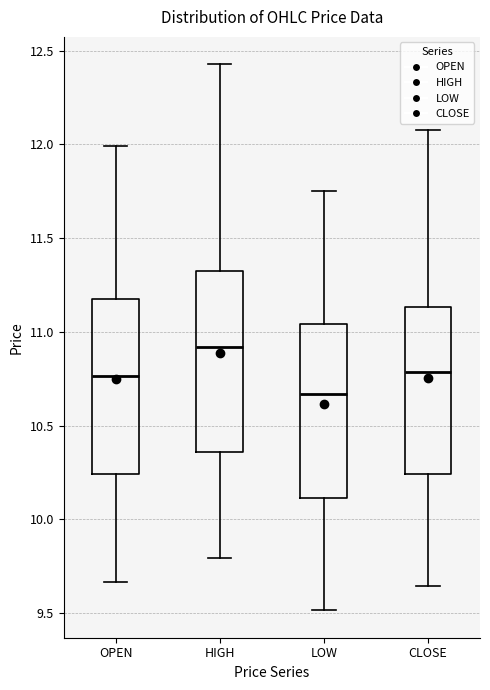

Where does the median line of the box for LOW sit on the y-axis? The values are not printed on the chart, so give them approximately, as read against the axis.

10.65